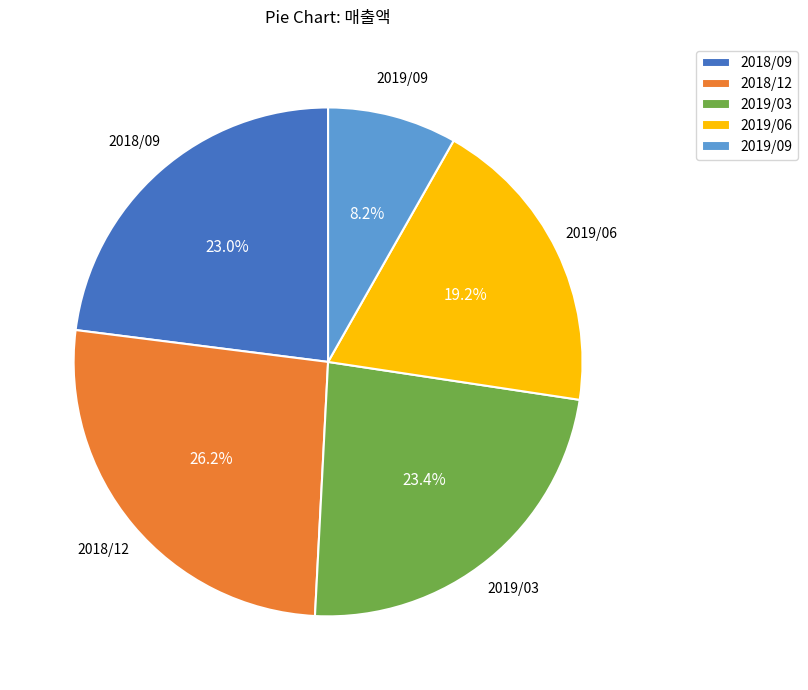

Is it true that 2019/09 is 18% of the pie?

False